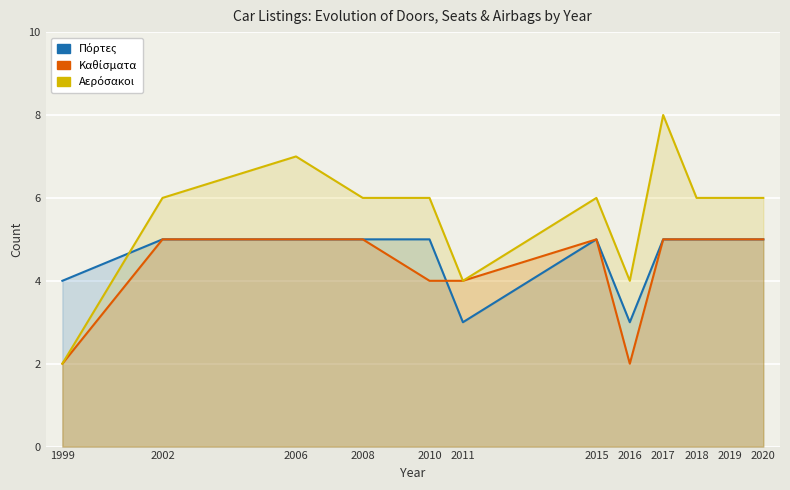

Is it true that Αερόσακοι equals 6 at 2019?

True